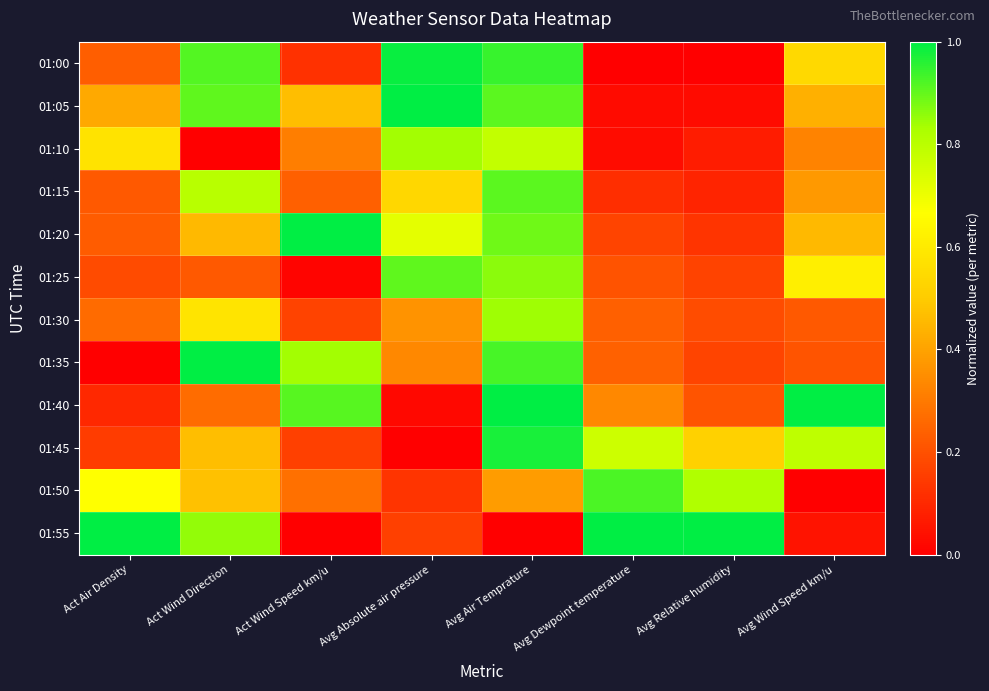

Reading left to right, extract all data points from this chart.

01:00: Act Air Density=0.2	Act Wind Direction=0.9	Act Wind Speed km/u=0.1	Avg Absolute air pressure=1.0	Avg Air Temprature=0.9	Avg Dewpoint temperature=0.0	Avg Relative humidity=0.0	Avg Wind Speed km/u=0.5
01:05: Act Air Density=0.4	Act Wind Direction=0.9	Act Wind Speed km/u=0.5	Avg Absolute air pressure=1.0	Avg Air Temprature=0.9	Avg Dewpoint temperature=0.0	Avg Relative humidity=0.0	Avg Wind Speed km/u=0.4
01:10: Act Air Density=0.6	Act Wind Direction=0.0	Act Wind Speed km/u=0.3	Avg Absolute air pressure=0.8	Avg Air Temprature=0.8	Avg Dewpoint temperature=0.0	Avg Relative humidity=0.1	Avg Wind Speed km/u=0.3
01:15: Act Air Density=0.2	Act Wind Direction=0.8	Act Wind Speed km/u=0.2	Avg Absolute air pressure=0.5	Avg Air Temprature=0.9	Avg Dewpoint temperature=0.1	Avg Relative humidity=0.1	Avg Wind Speed km/u=0.4
01:20: Act Air Density=0.2	Act Wind Direction=0.5	Act Wind Speed km/u=1.0	Avg Absolute air pressure=0.7	Avg Air Temprature=0.9	Avg Dewpoint temperature=0.2	Avg Relative humidity=0.1	Avg Wind Speed km/u=0.5
01:25: Act Air Density=0.2	Act Wind Direction=0.2	Act Wind Speed km/u=0.0	Avg Absolute air pressure=0.9	Avg Air Temprature=0.9	Avg Dewpoint temperature=0.2	Avg Relative humidity=0.2	Avg Wind Speed km/u=0.6
01:30: Act Air Density=0.3	Act Wind Direction=0.6	Act Wind Speed km/u=0.2	Avg Absolute air pressure=0.4	Avg Air Temprature=0.8	Avg Dewpoint temperature=0.2	Avg Relative humidity=0.2	Avg Wind Speed km/u=0.2
01:35: Act Air Density=0.0	Act Wind Direction=1.0	Act Wind Speed km/u=0.8	Avg Absolute air pressure=0.3	Avg Air Temprature=0.9	Avg Dewpoint temperature=0.2	Avg Relative humidity=0.2	Avg Wind Speed km/u=0.2
01:40: Act Air Density=0.1	Act Wind Direction=0.3	Act Wind Speed km/u=0.9	Avg Absolute air pressure=0.0	Avg Air Temprature=1.0	Avg Dewpoint temperature=0.3	Avg Relative humidity=0.2	Avg Wind Speed km/u=1.0
01:45: Act Air Density=0.1	Act Wind Direction=0.5	Act Wind Speed km/u=0.2	Avg Absolute air pressure=0.0	Avg Air Temprature=1.0	Avg Dewpoint temperature=0.8	Avg Relative humidity=0.5	Avg Wind Speed km/u=0.8
01:50: Act Air Density=0.7	Act Wind Direction=0.5	Act Wind Speed km/u=0.3	Avg Absolute air pressure=0.1	Avg Air Temprature=0.4	Avg Dewpoint temperature=0.9	Avg Relative humidity=0.8	Avg Wind Speed km/u=0.0
01:55: Act Air Density=1.0	Act Wind Direction=0.9	Act Wind Speed km/u=0.0	Avg Absolute air pressure=0.2	Avg Air Temprature=0.0	Avg Dewpoint temperature=1.0	Avg Relative humidity=1.0	Avg Wind Speed km/u=0.0